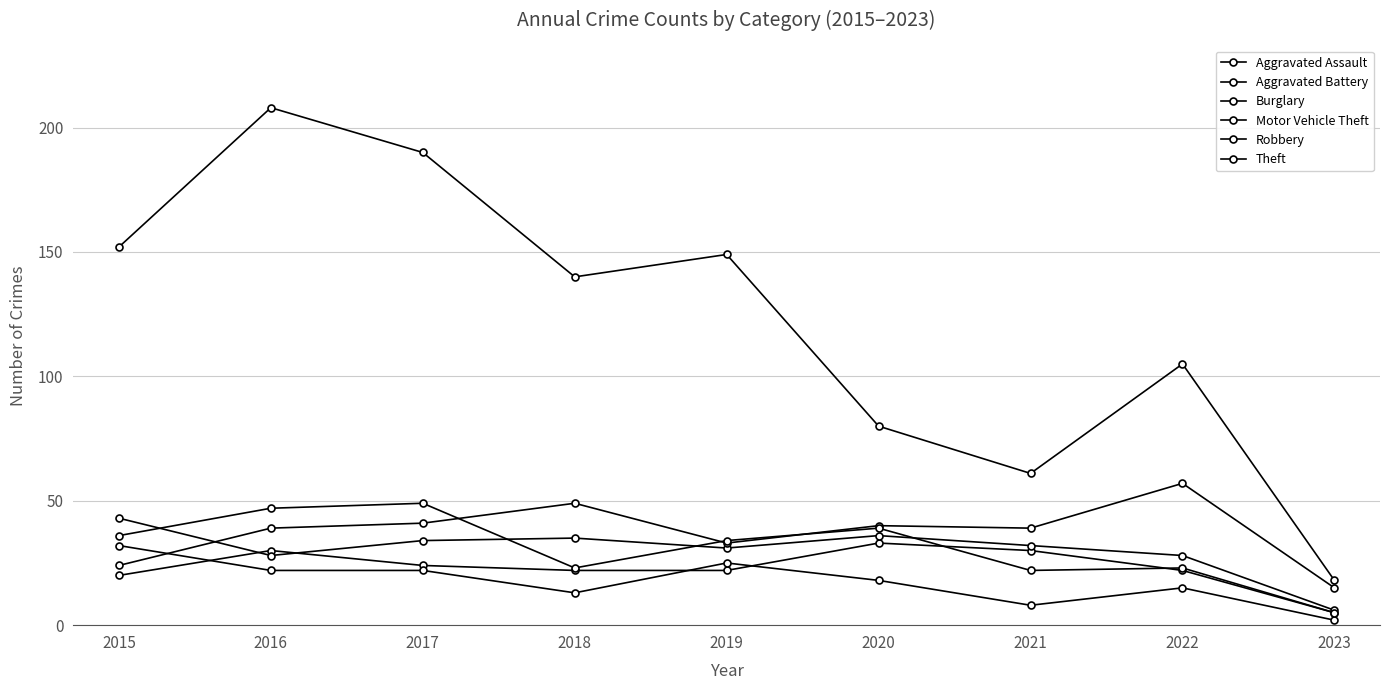

List the series in order of their peak value, highest first.

Theft, Motor Vehicle Theft, Robbery, Aggravated Battery, Aggravated Assault, Burglary